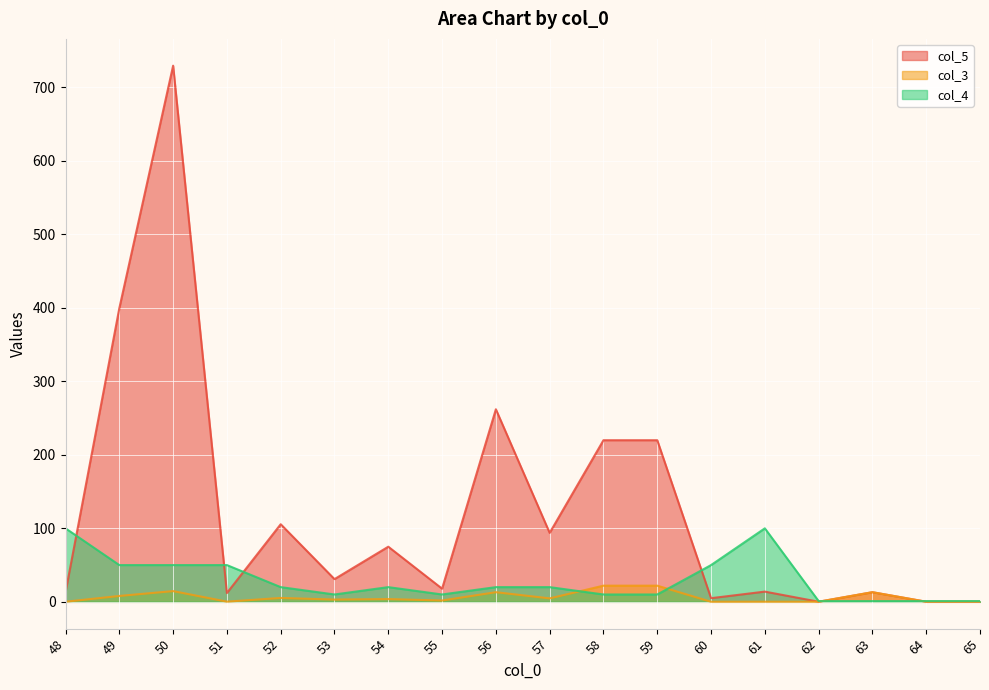

Does the chart display data point markers on the line(s)?

No